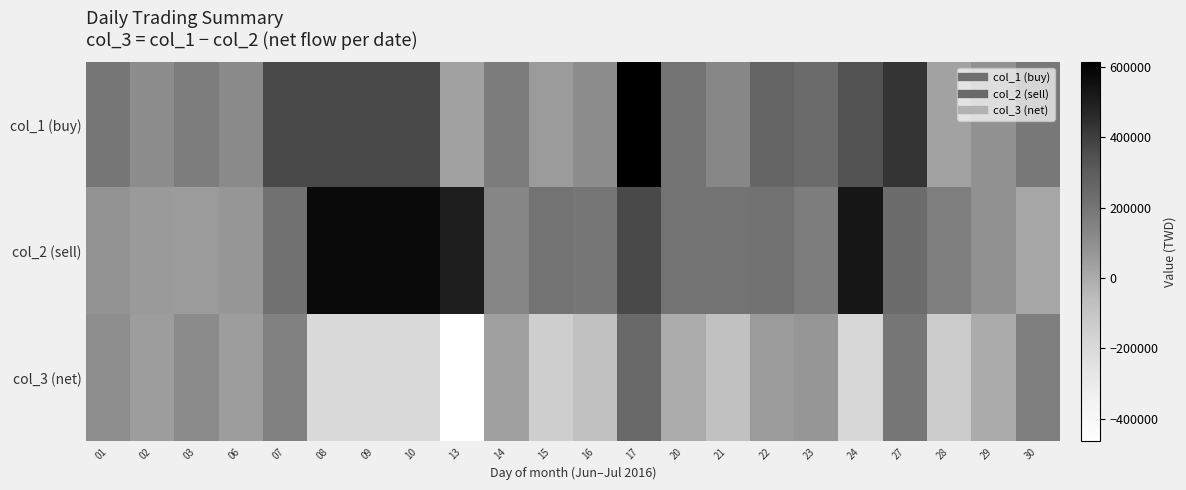

Which series changed the most between 16 and 17?

col_1 (buy)